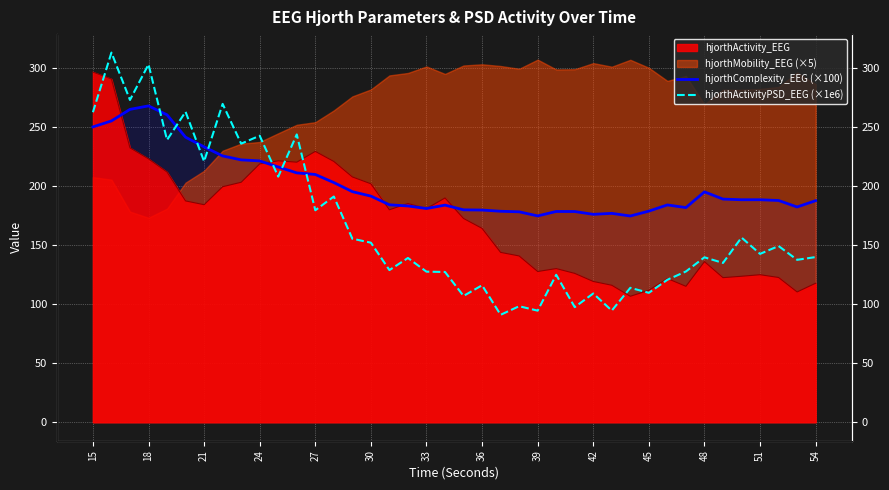

After their last crossing, which series has the higher values: hjorthComplexity_EEG (×100) or hjorthActivityPSD_EEG (×1e6)?

hjorthComplexity_EEG (×100)